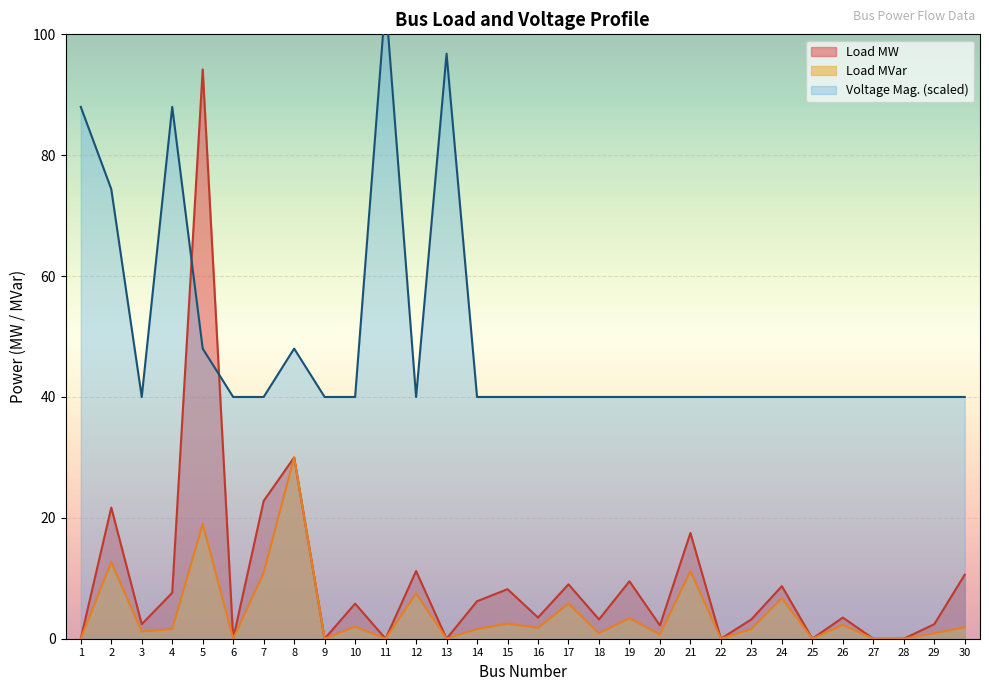

Where is the first local maximum for Load MVar?

2